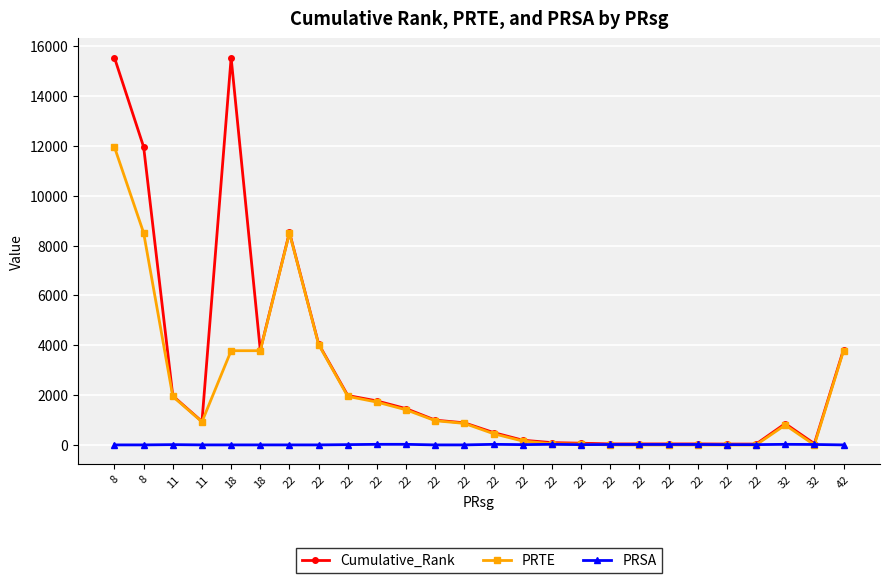

Is the value of PRTE at 22 greater than the value of PRSA at 22?

Yes